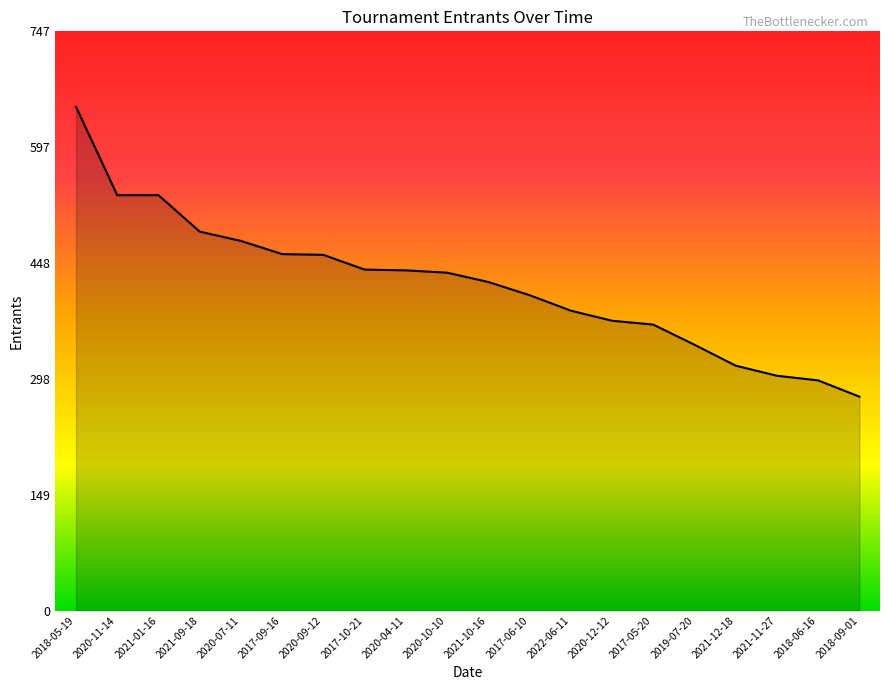

Which label corresponds to the largest value in the chart?

2018-05-19